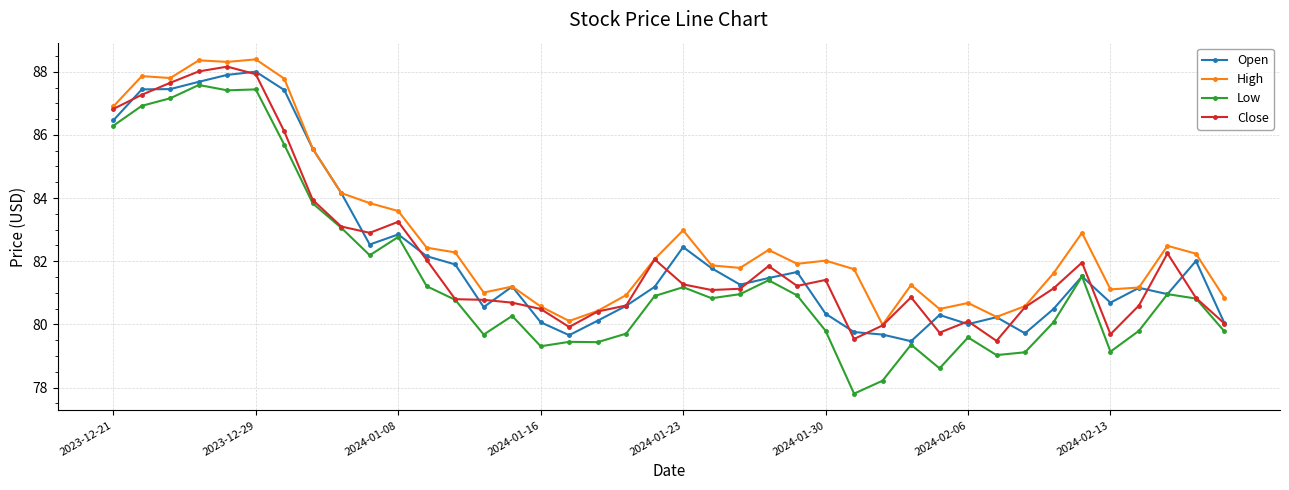

True or false: Low and High cross at least once.

False